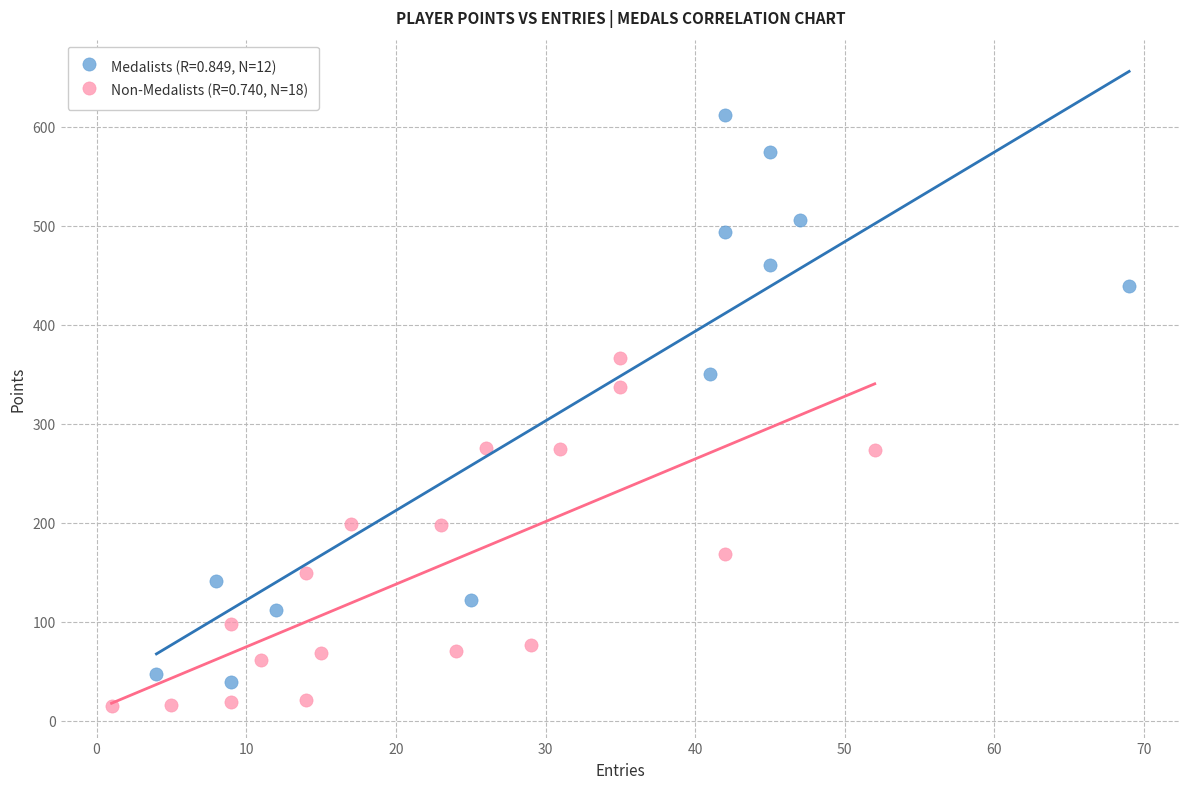

What are all the series names shown in the legend?

Medalists (R=0.849, N=12), Non-Medalists (R=0.740, N=18)